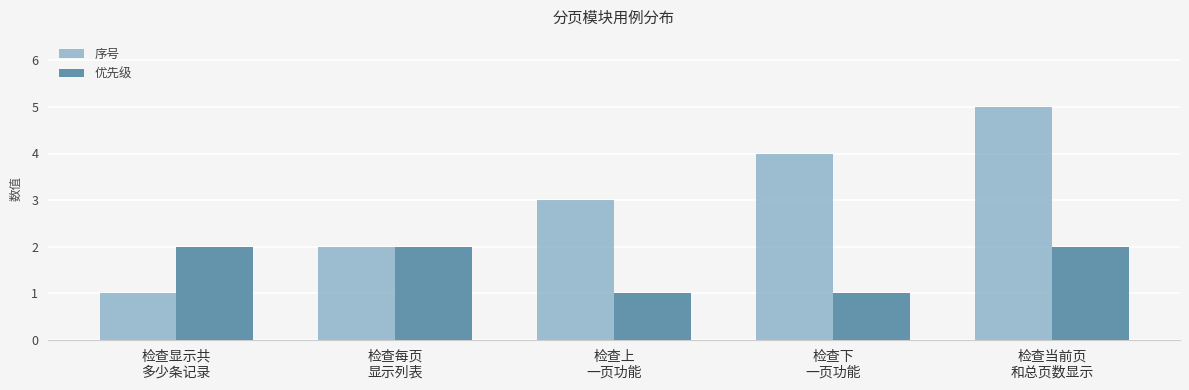

What is the minimum value for 优先级?

1